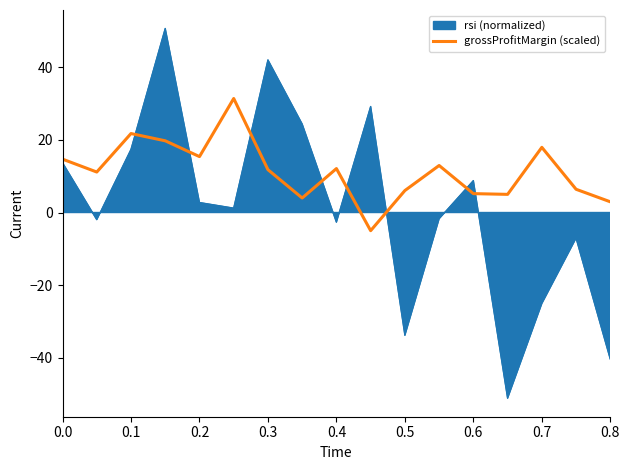

Which series has the widest spread of values?

rsi (normalized)